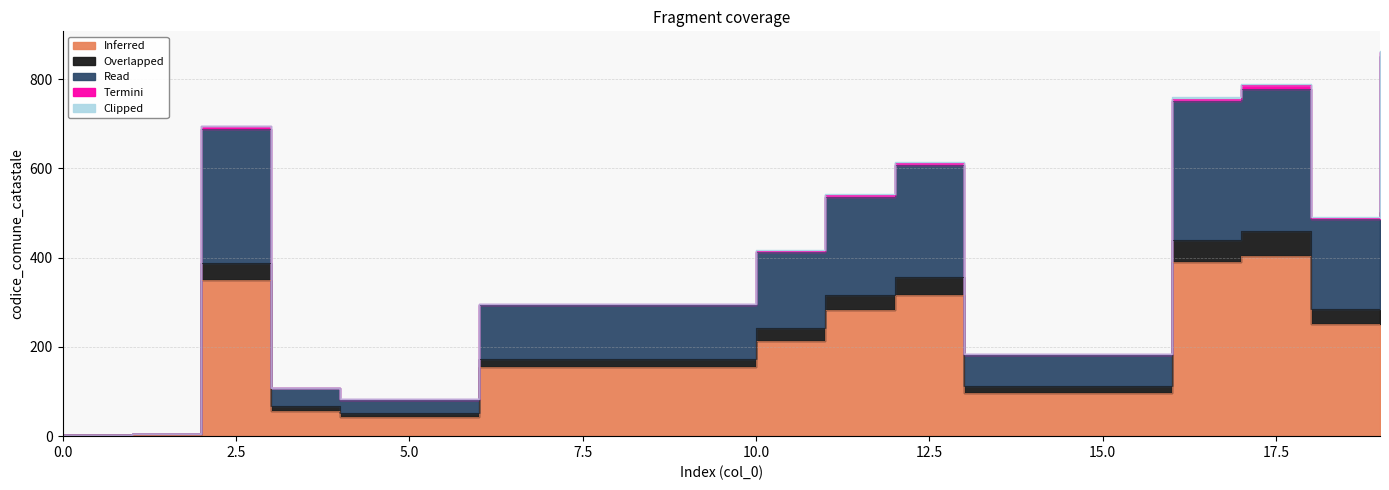

True or false: Overlapped has more than 1 interior local peaks.

True